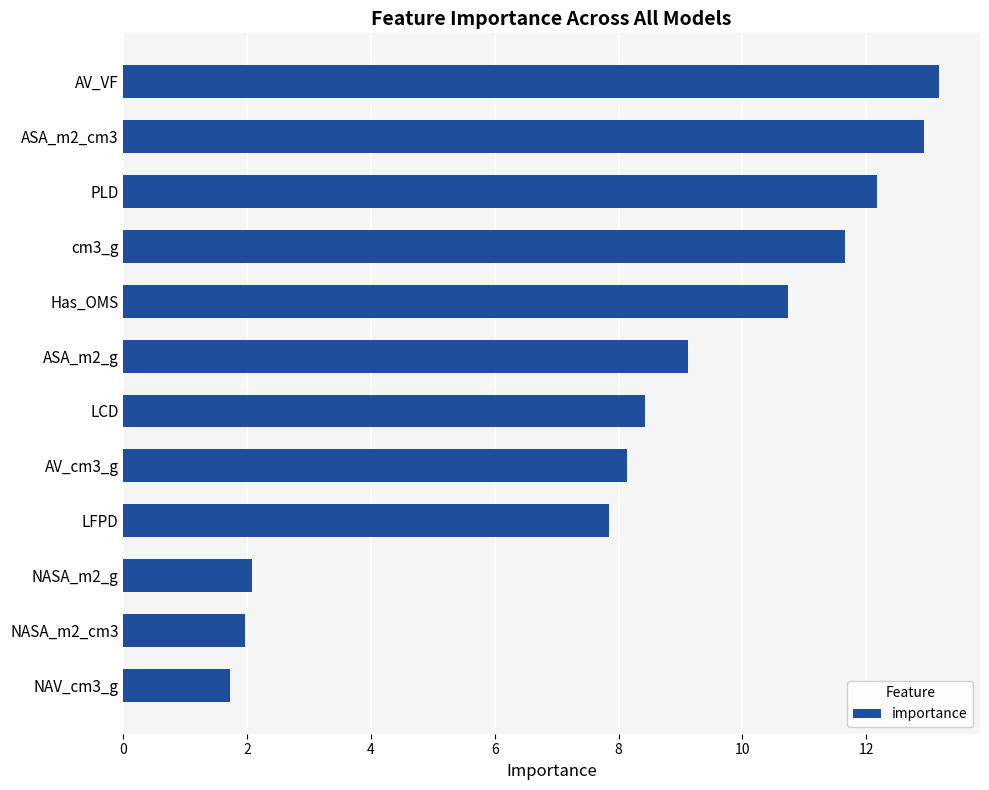

Are the bars grouped side by side (vs. stacked)?

No